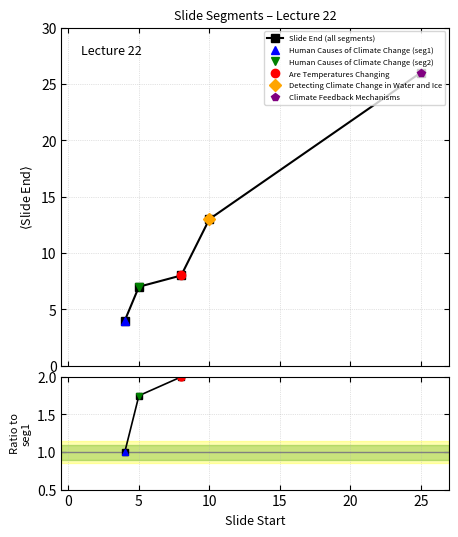

True or false: Slide End (all segments) has more than 1 interior local peaks.

False